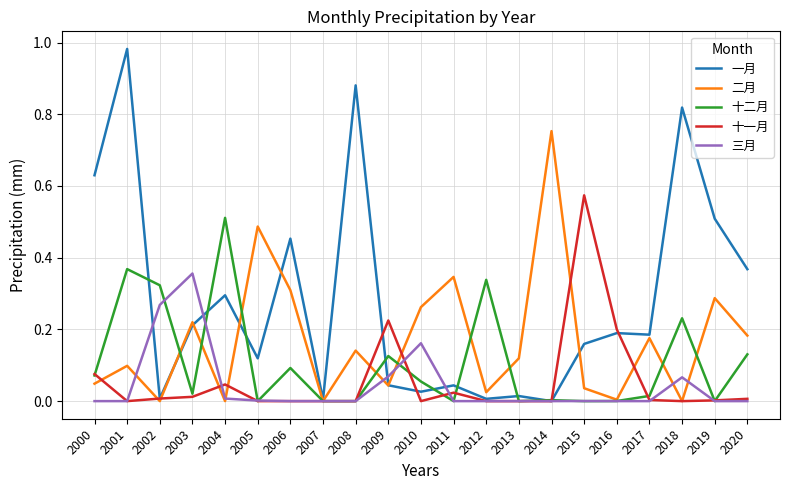

Rank the series by their maximum value, from highest to lowest.

一月, 二月, 十一月, 十二月, 三月